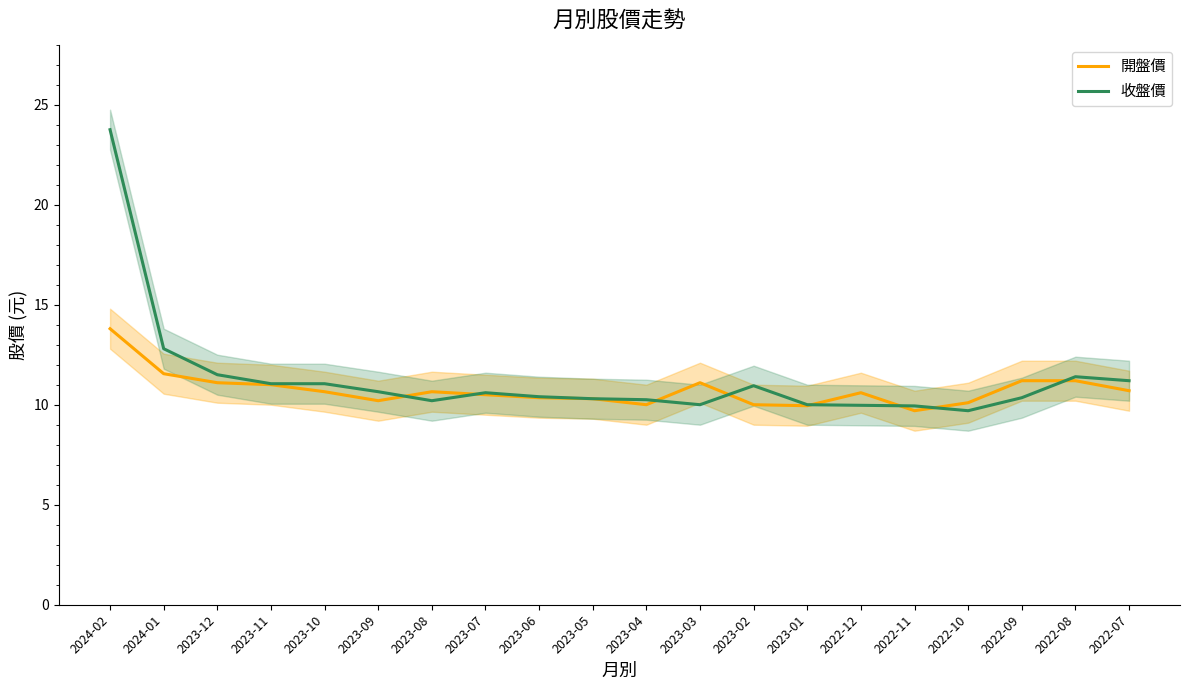

Where is the first local minimum for 收盤價?

2023-08